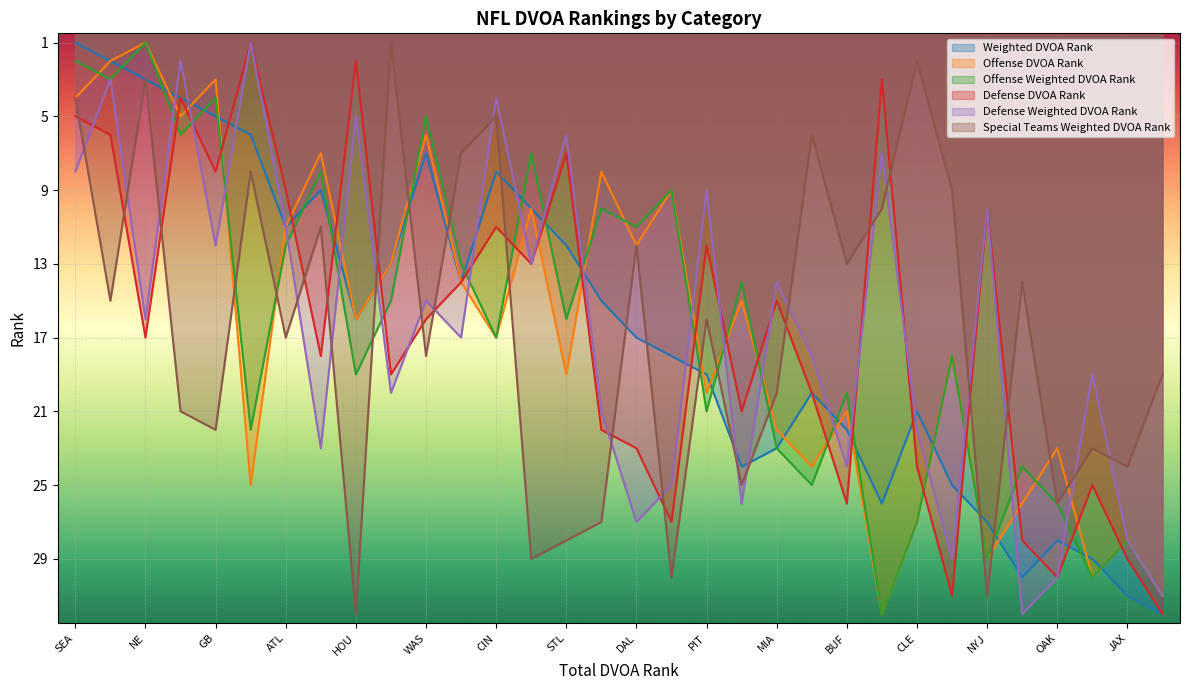

At which label does Defense Weighted DVOA Rank reach its peak?

PHI